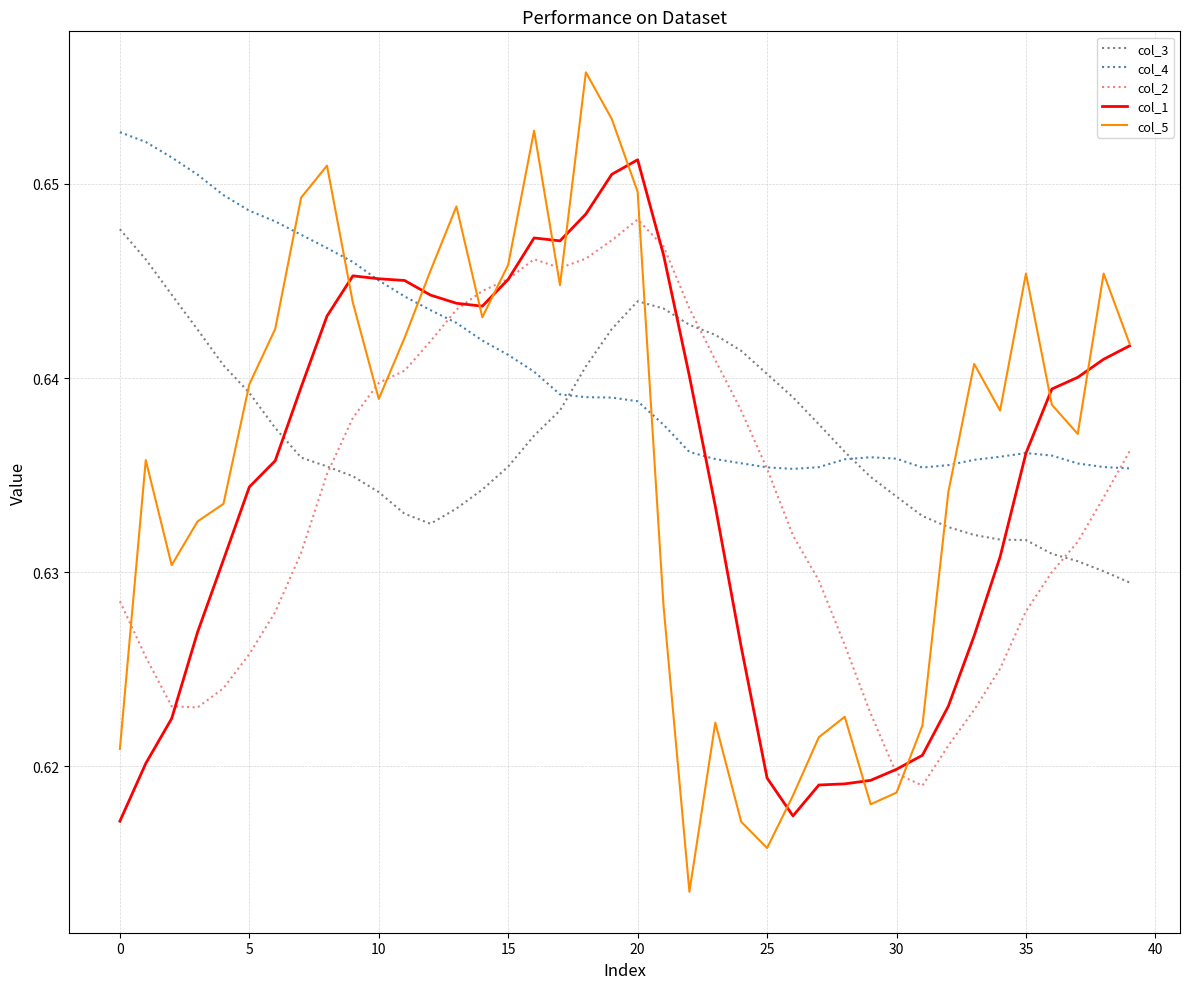

How many intersections are there between col_4 and col_1?

3